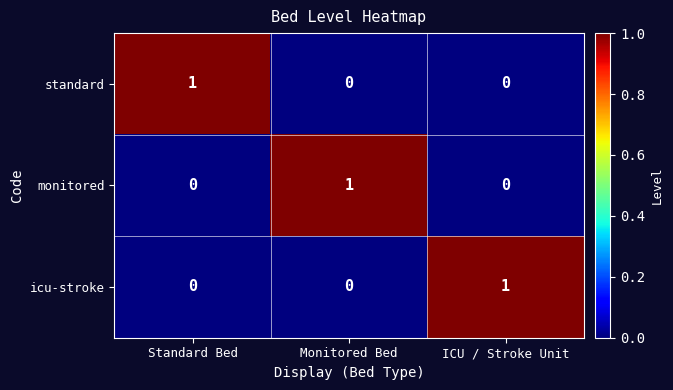

Which category has the highest value in the icu-stroke series?

ICU / Stroke Unit